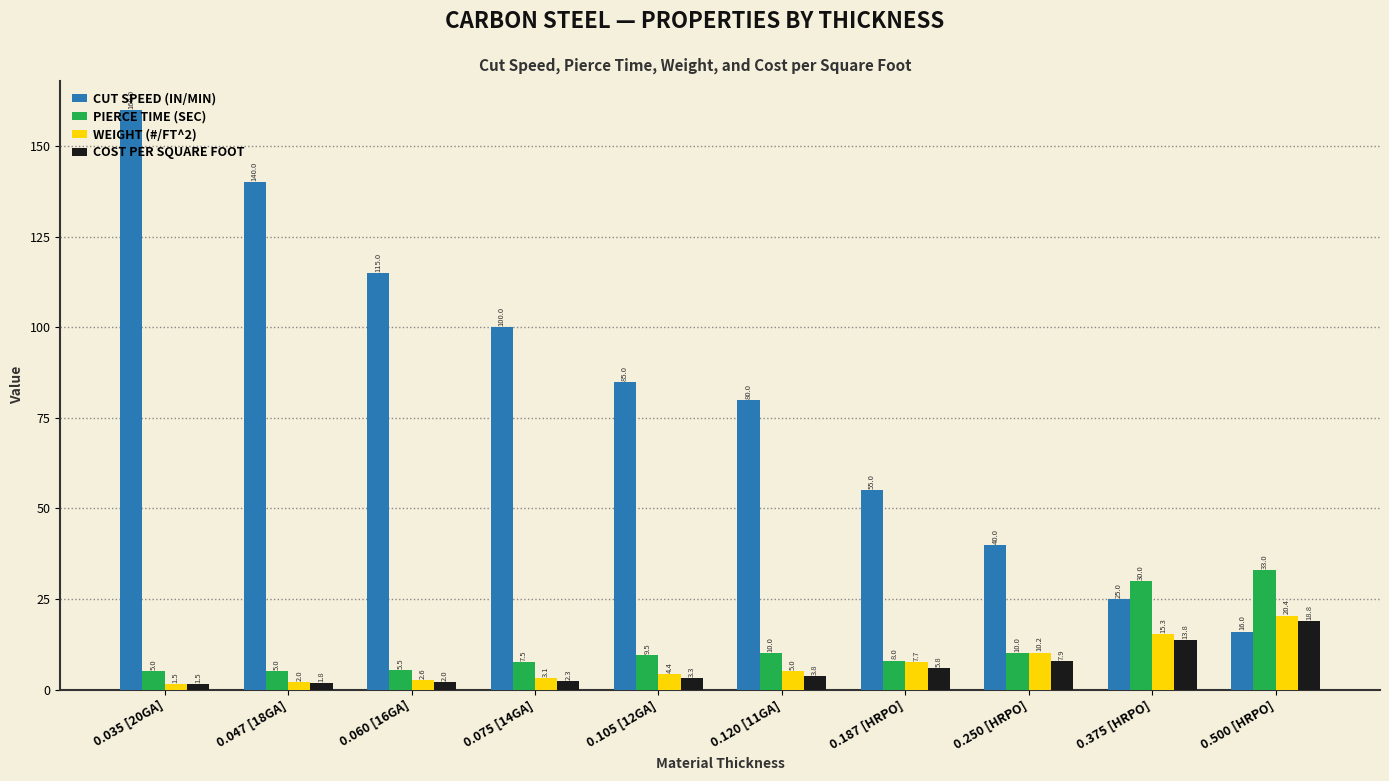

At which label does COST PER SQUARE FOOT reach its peak?

0.500 [HRPO]